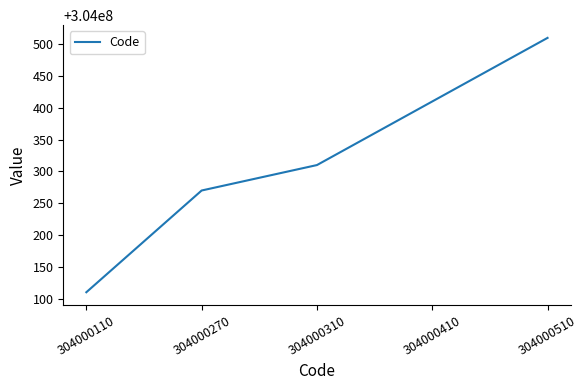

Is this an area chart (filled region under the line)?

No